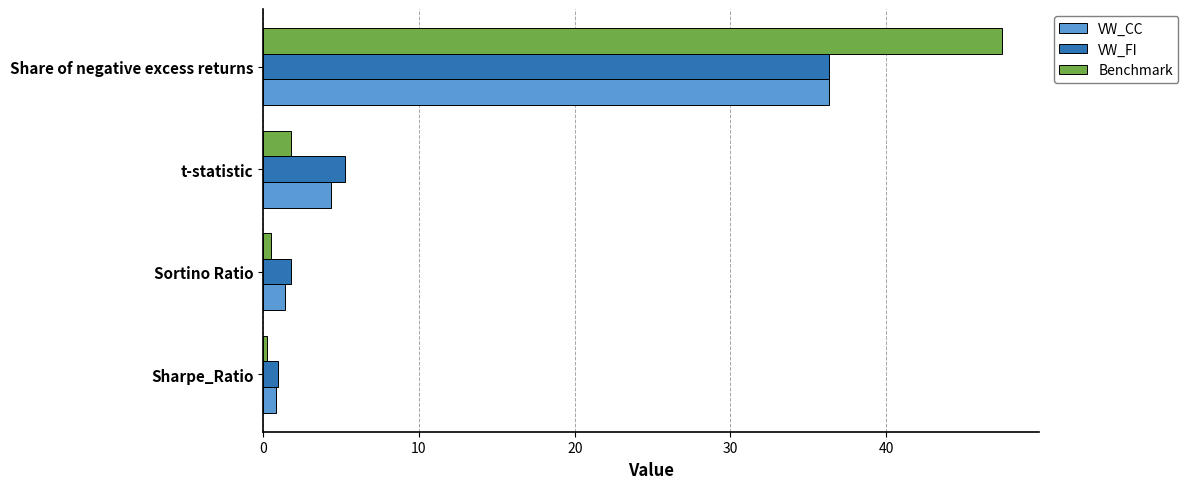

True or false: VW_CC has a value of 1.4 at Sortino Ratio.

True